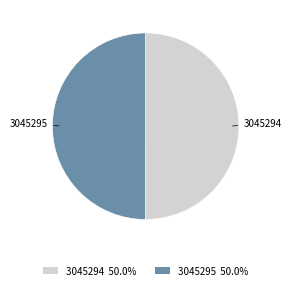

How many slices are in this pie chart?

2